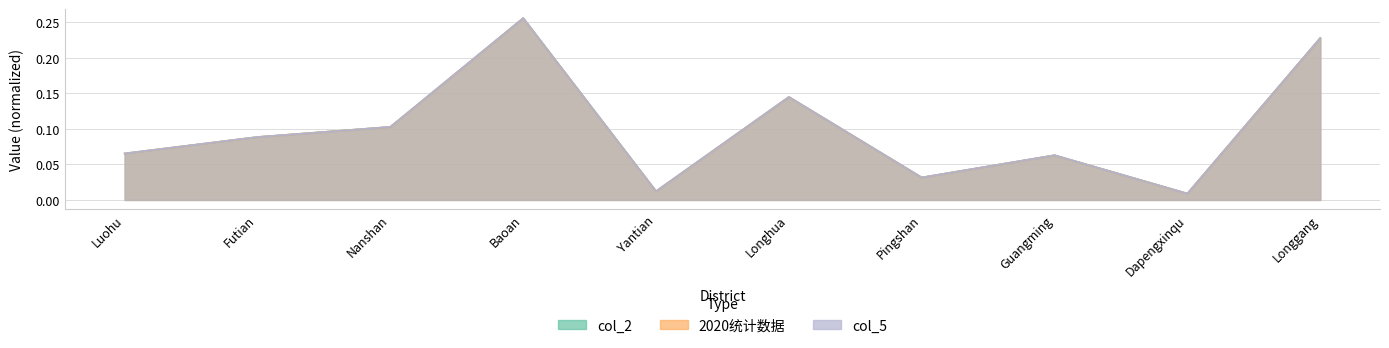

True or false: col_2 has more than 1 points higher than both neighbors.

True